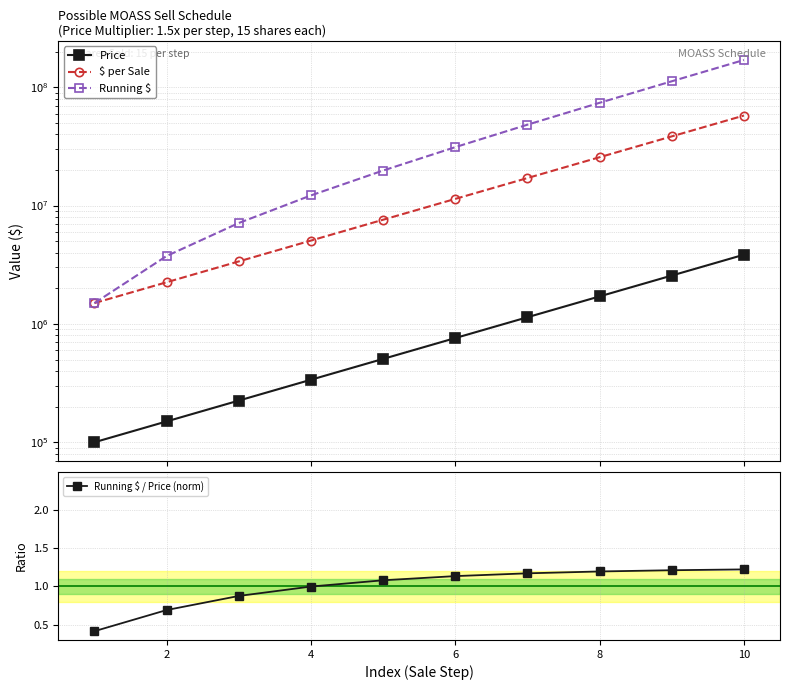

Rank the series by their maximum value, from lowest to highest.

Running $ / Price (norm), Price, $ per Sale, Running $